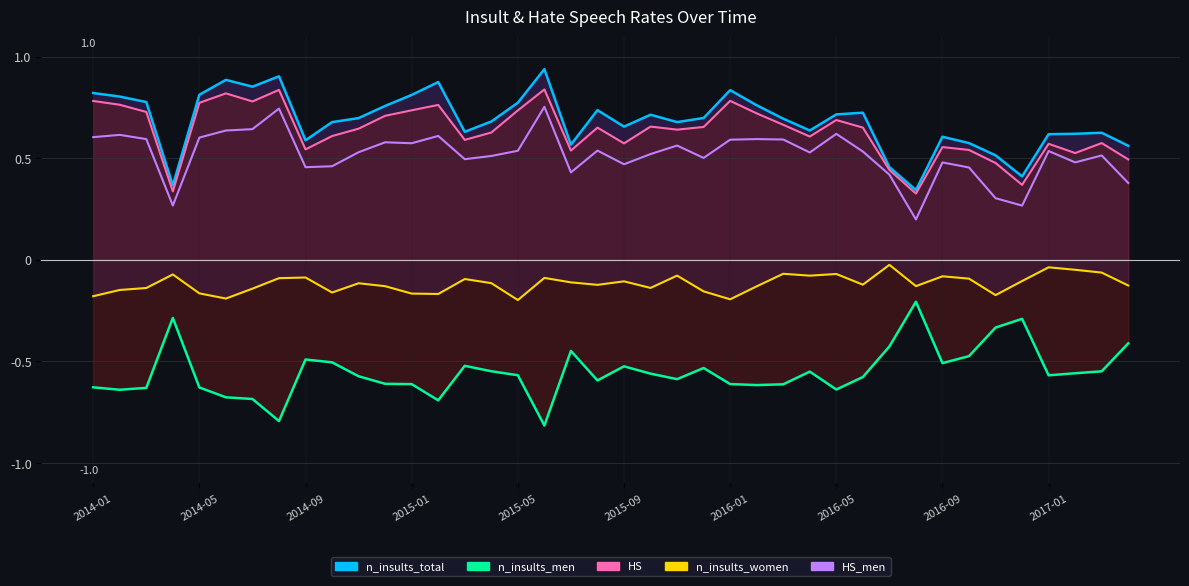

How many series are shown in this chart?

5